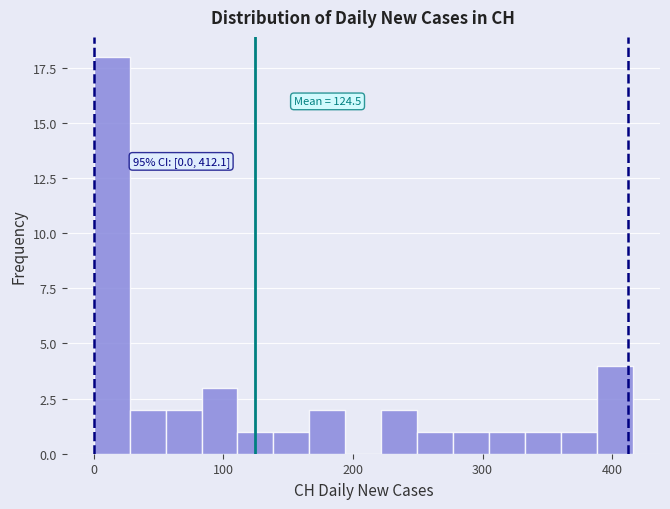

Around what value on the x-axis is the tallest bar? Give the approximate position of its centre, as read against the axis.

10